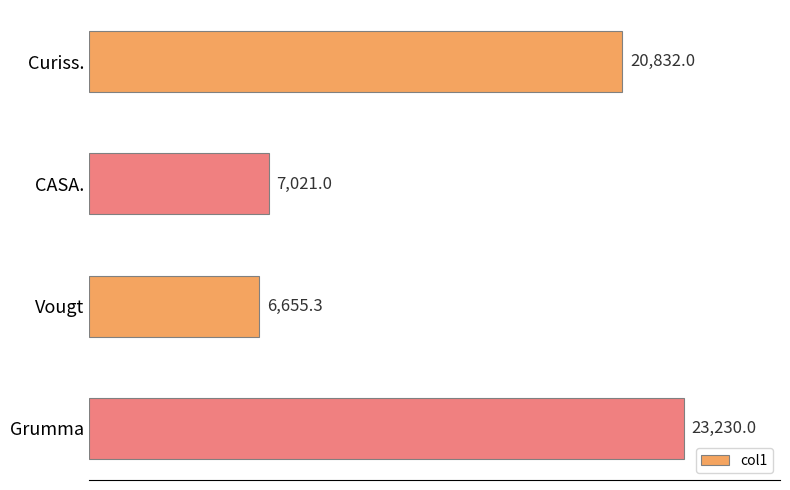

Rank the categories by value from highest to lowest.

Grumma, Curiss., CASA., Vougt